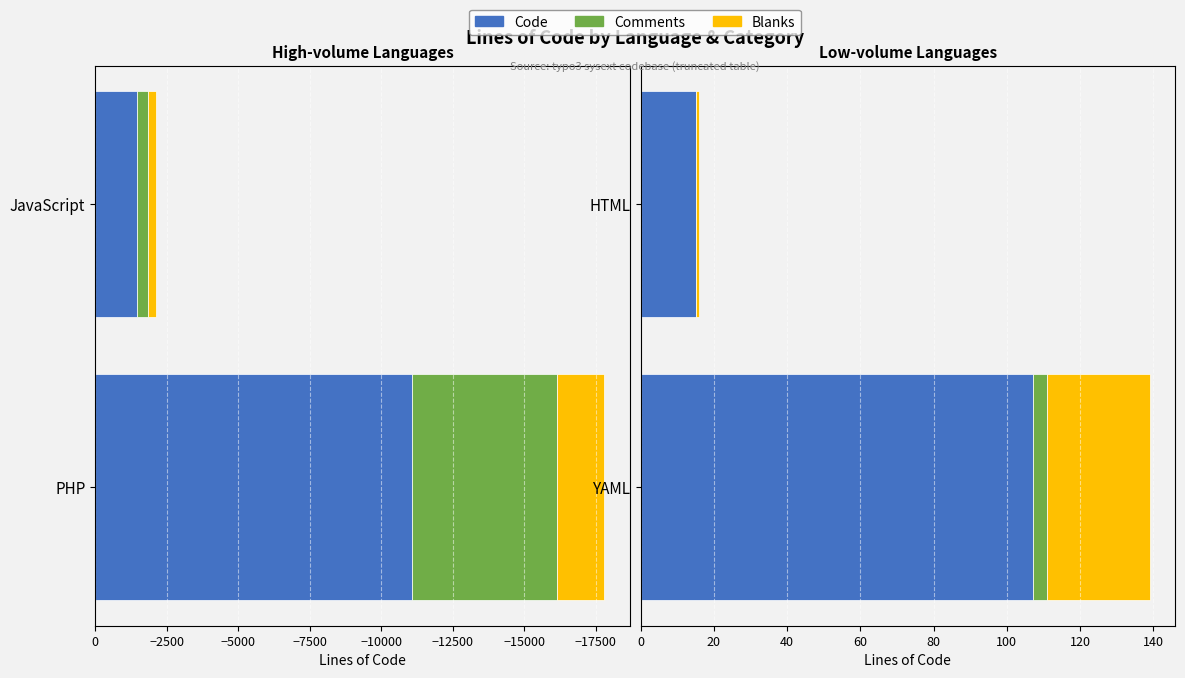

What is the value of the Code bar at the 1st from the left?

107